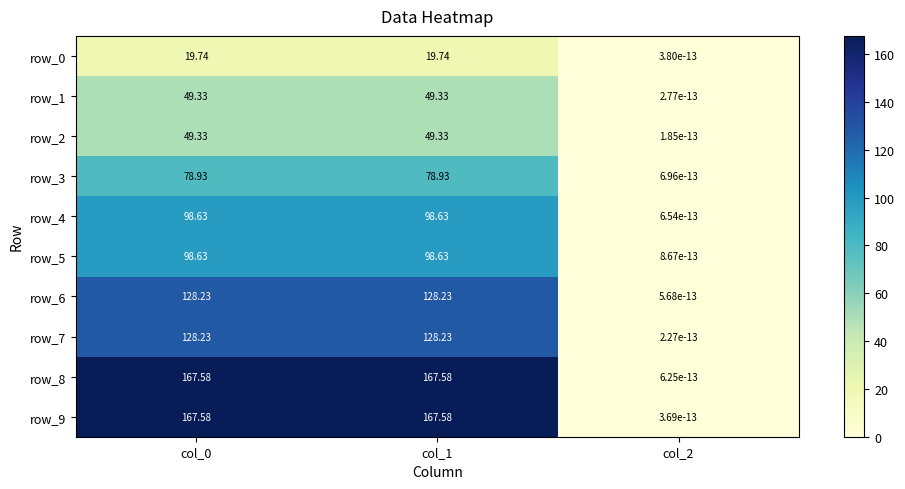

What is the sum of all row_8 values?

335.2